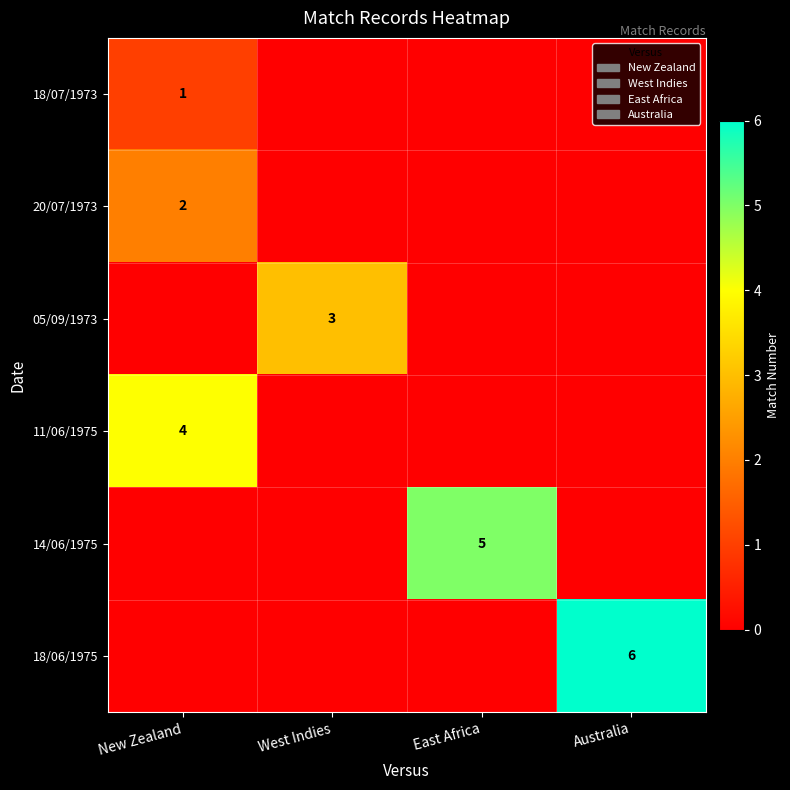

The value of 18/07/1973 at New Zealand is 1. True or false?

True